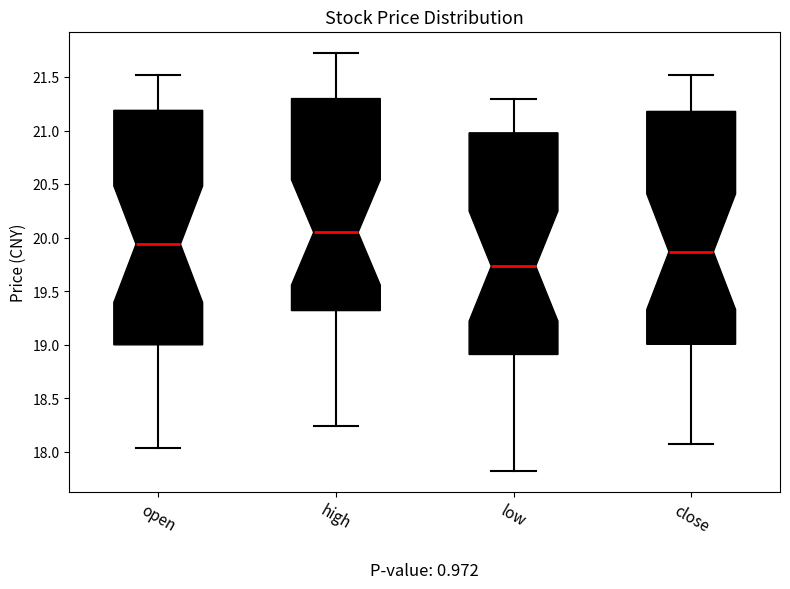

Reading left to right, read every box against the y-axis: the position of its median line, the range the box covers, and the ends of its whiskers. The values are not printed on the chart, so give them approximately, as read against the axis.

open: median 19.95, box 19.00 to 21.20, whiskers 18.05 to 21.50
high: median 20.05, box 19.30 to 21.30, whiskers 18.25 to 21.75
low: median 19.75, box 18.90 to 21.00, whiskers 17.80 to 21.30
close: median 19.85, box 19.00 to 21.20, whiskers 18.05 to 21.50